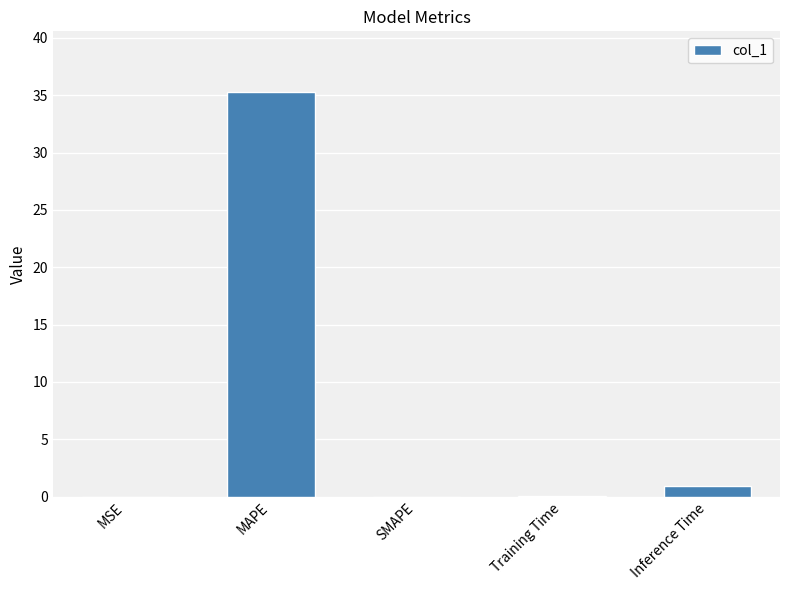

What is the sum of all values?

36.3